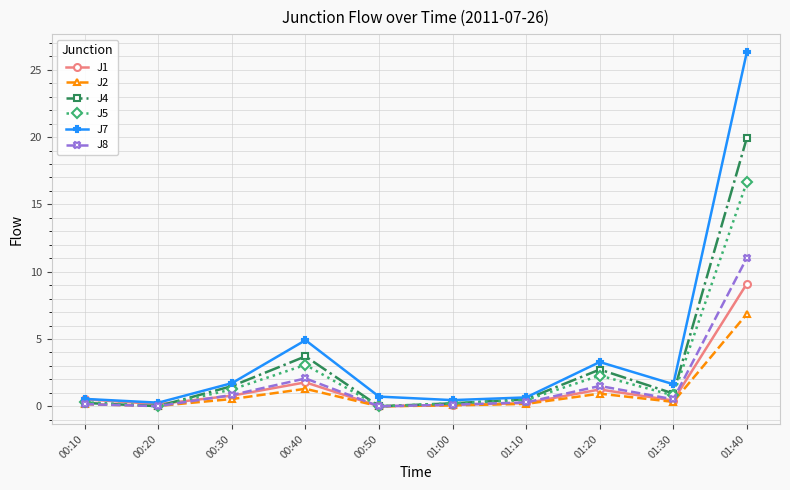

Does the chart have visible grid lines?

Yes